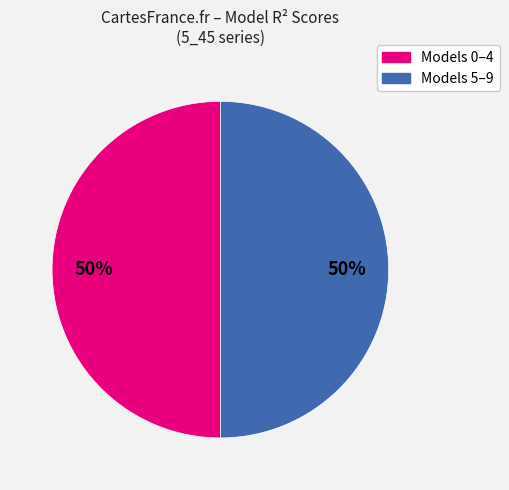

To the nearest percent, what is the average slice percentage?

50%